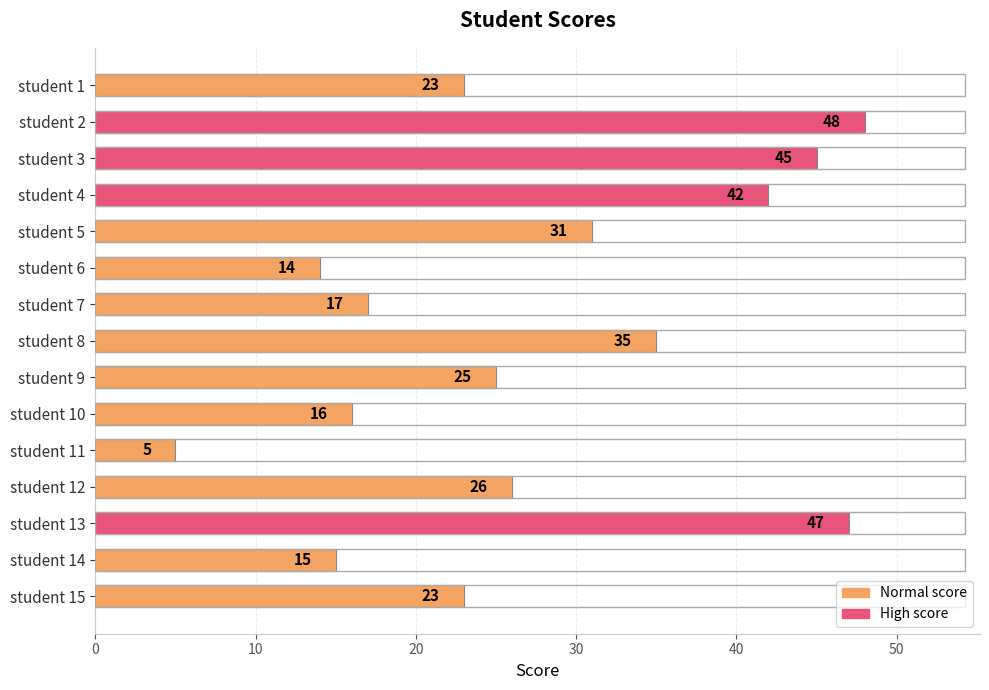

At which label is the value closest to 26?

student 12